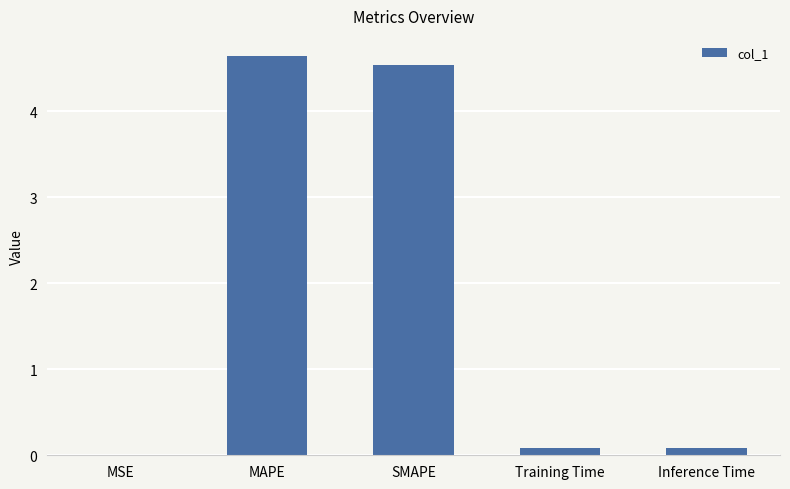

What is the sum of all values?

9.3